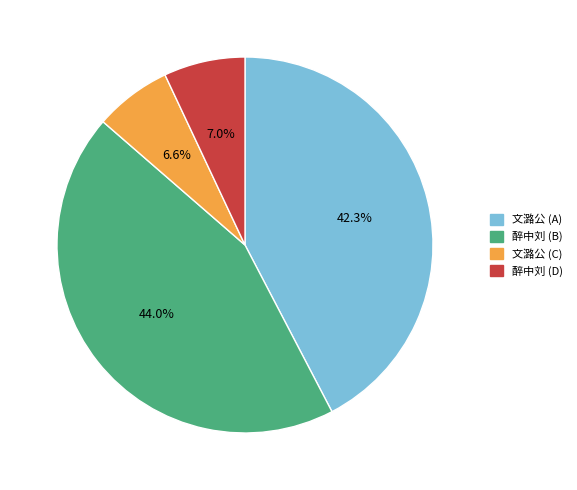

How much of the chart is everything except 醉中刘 (B)?

56.0%